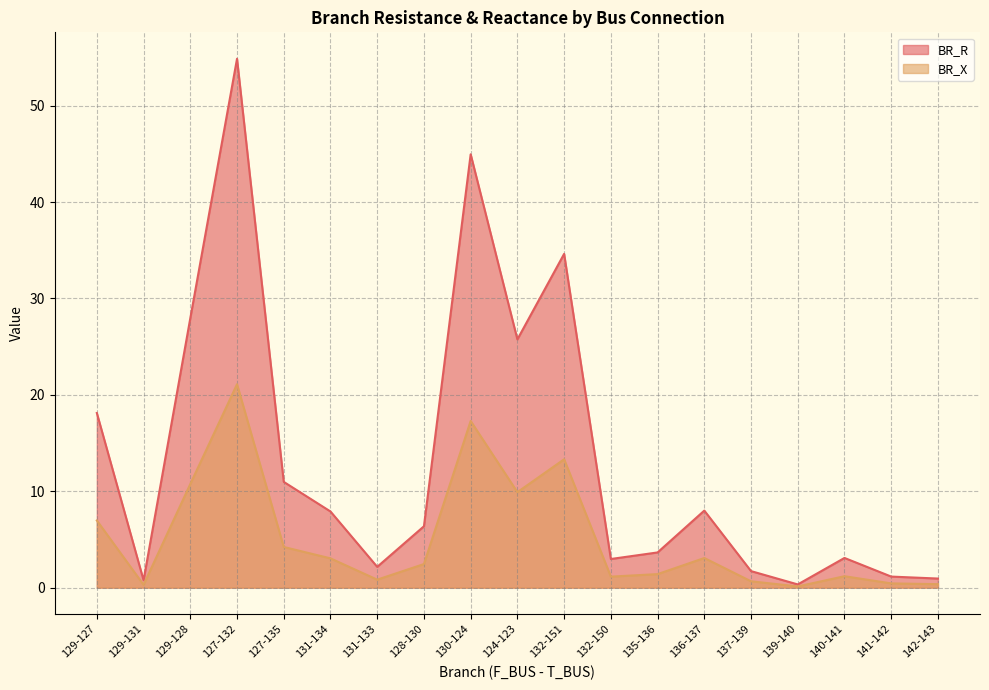

What is the spread (max minus min) of values at 141-142?

0.7